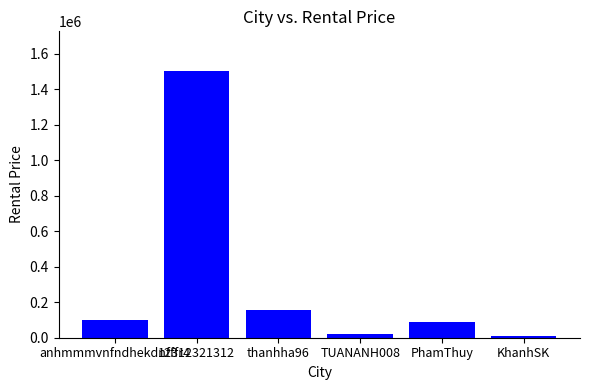

What is the difference between the values at KhanhSK and anhmmmvnfndhekdnfffr4?

90000